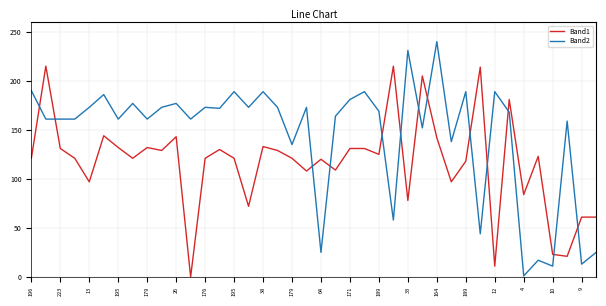

How many times do Band2 and Band1 cross each other?

13